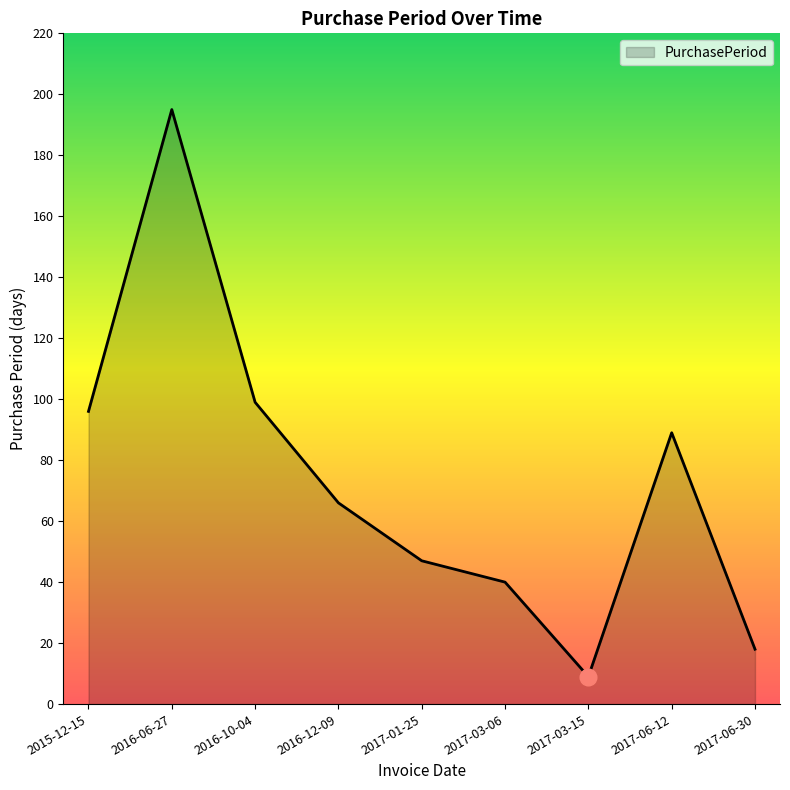

Which label corresponds to the smallest value in the chart?

2017-03-15